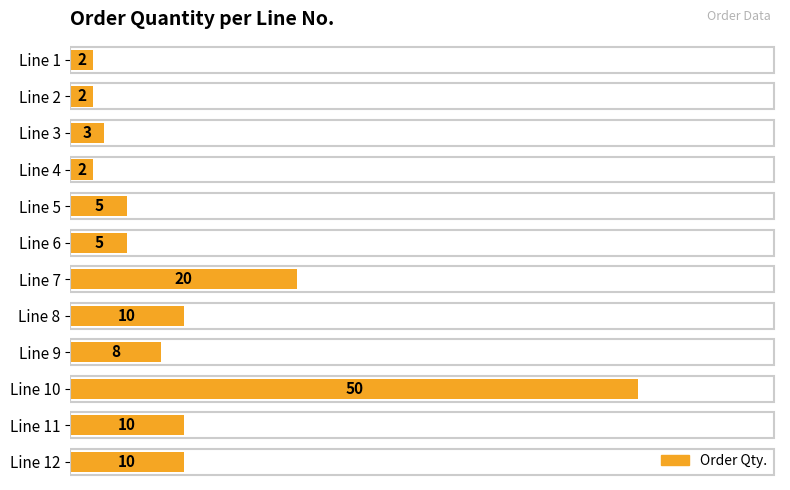

At which label is the value closest to 26?

Line 7